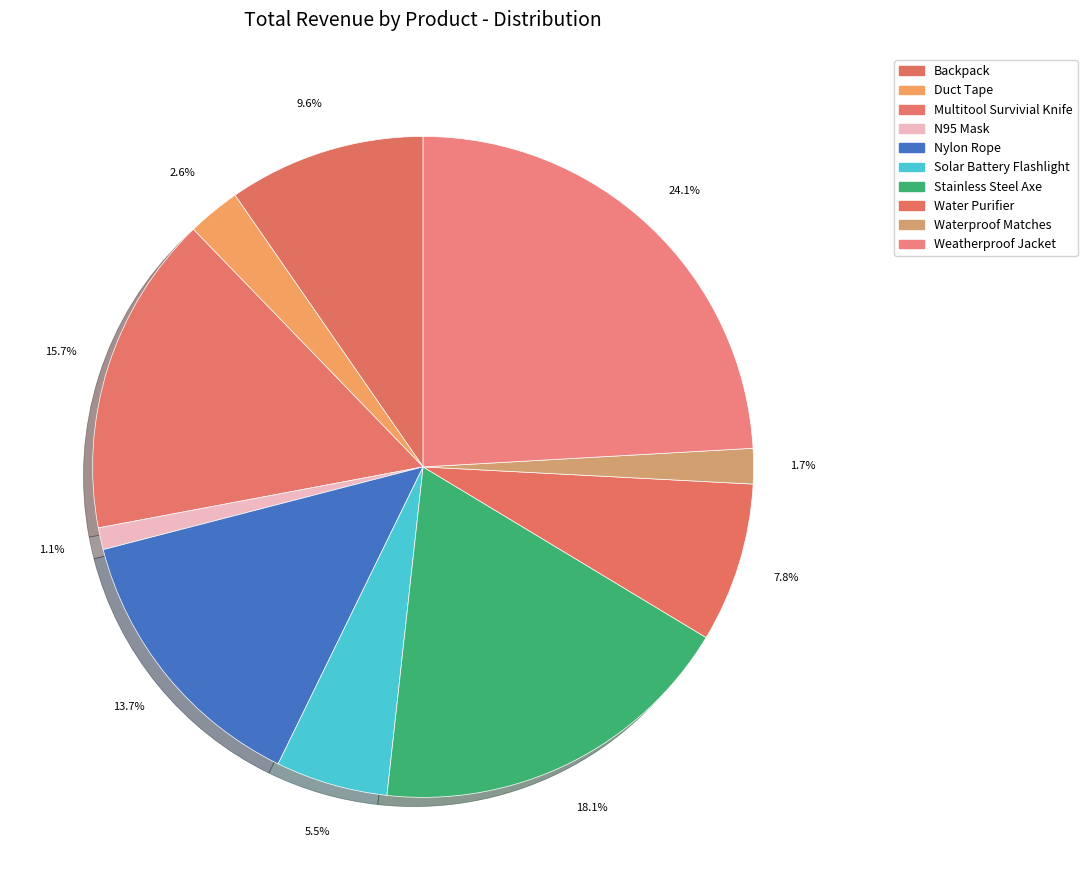

Does Nylon Rope account for over 50% of the chart?

No